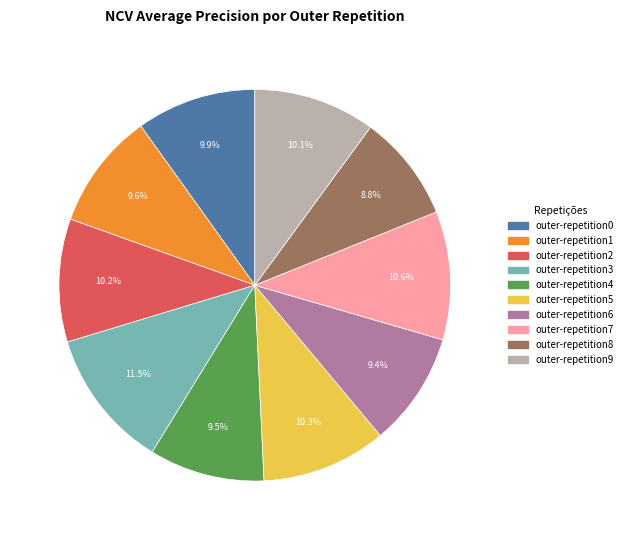

Combined, what portion of the pie is outer-repetition8 and outer-repetition7?

19.4%